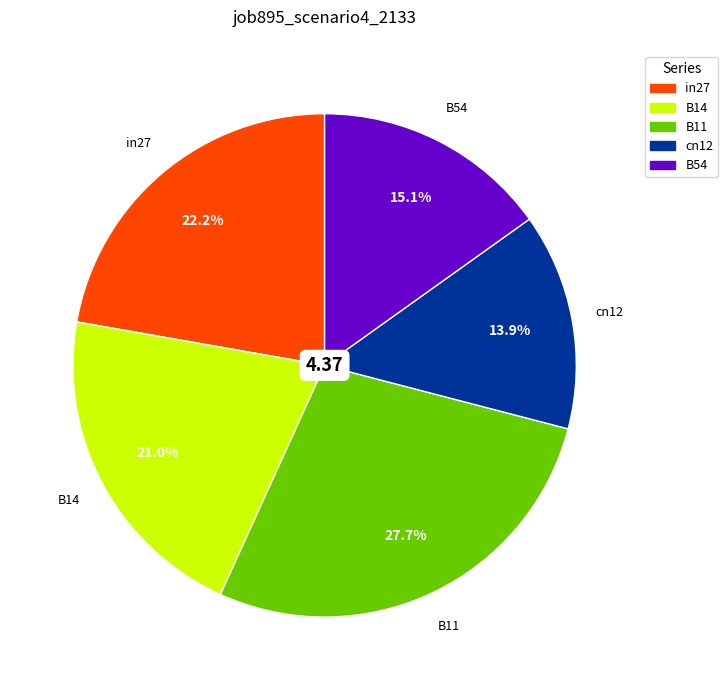

What percentage is the B11 slice, to the nearest percent?

28%